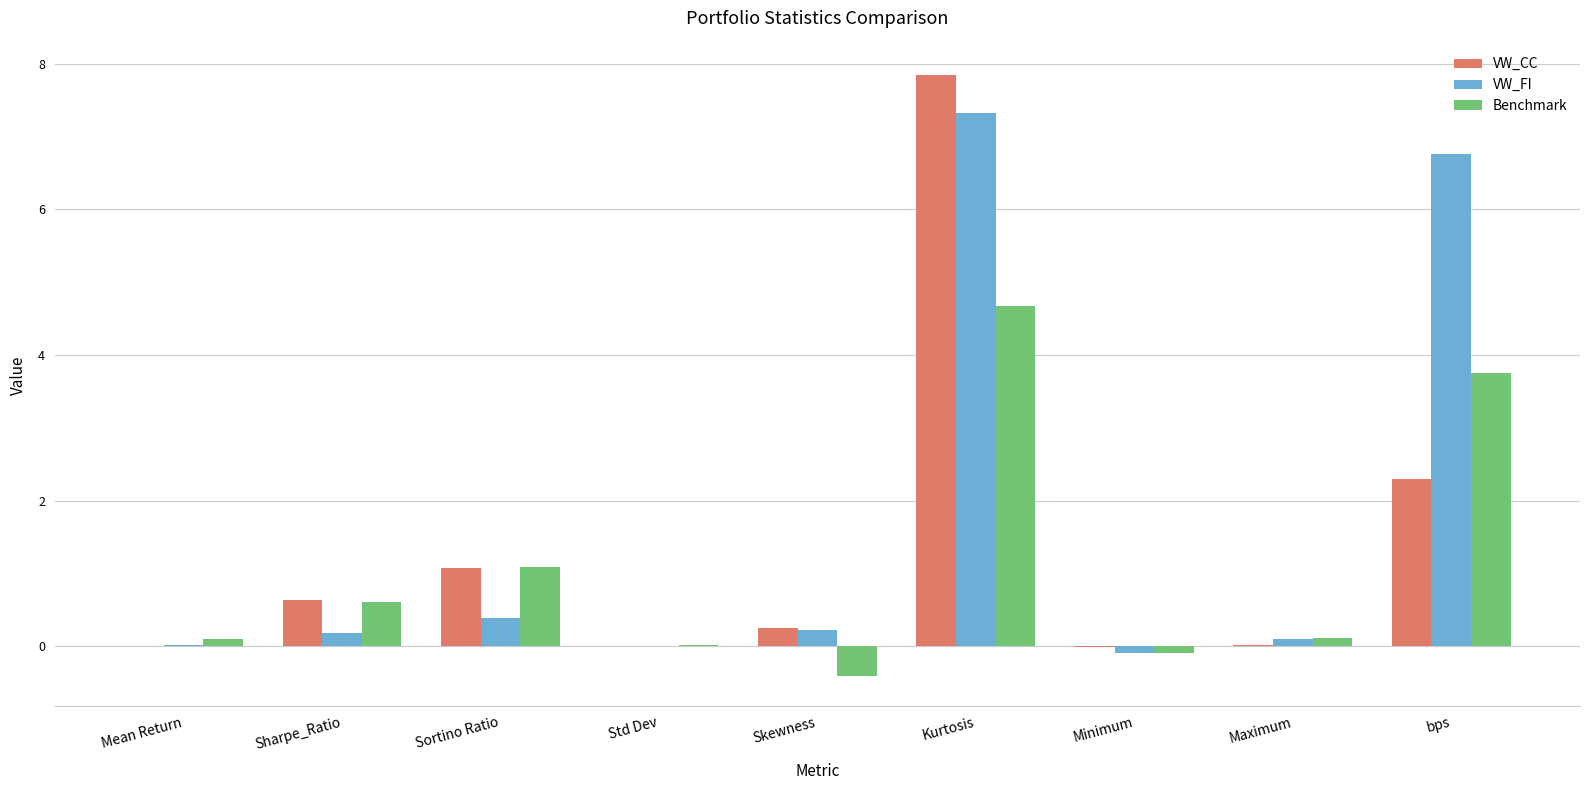

Between Sortino Ratio and Std Dev, which series saw the biggest shift?

Benchmark